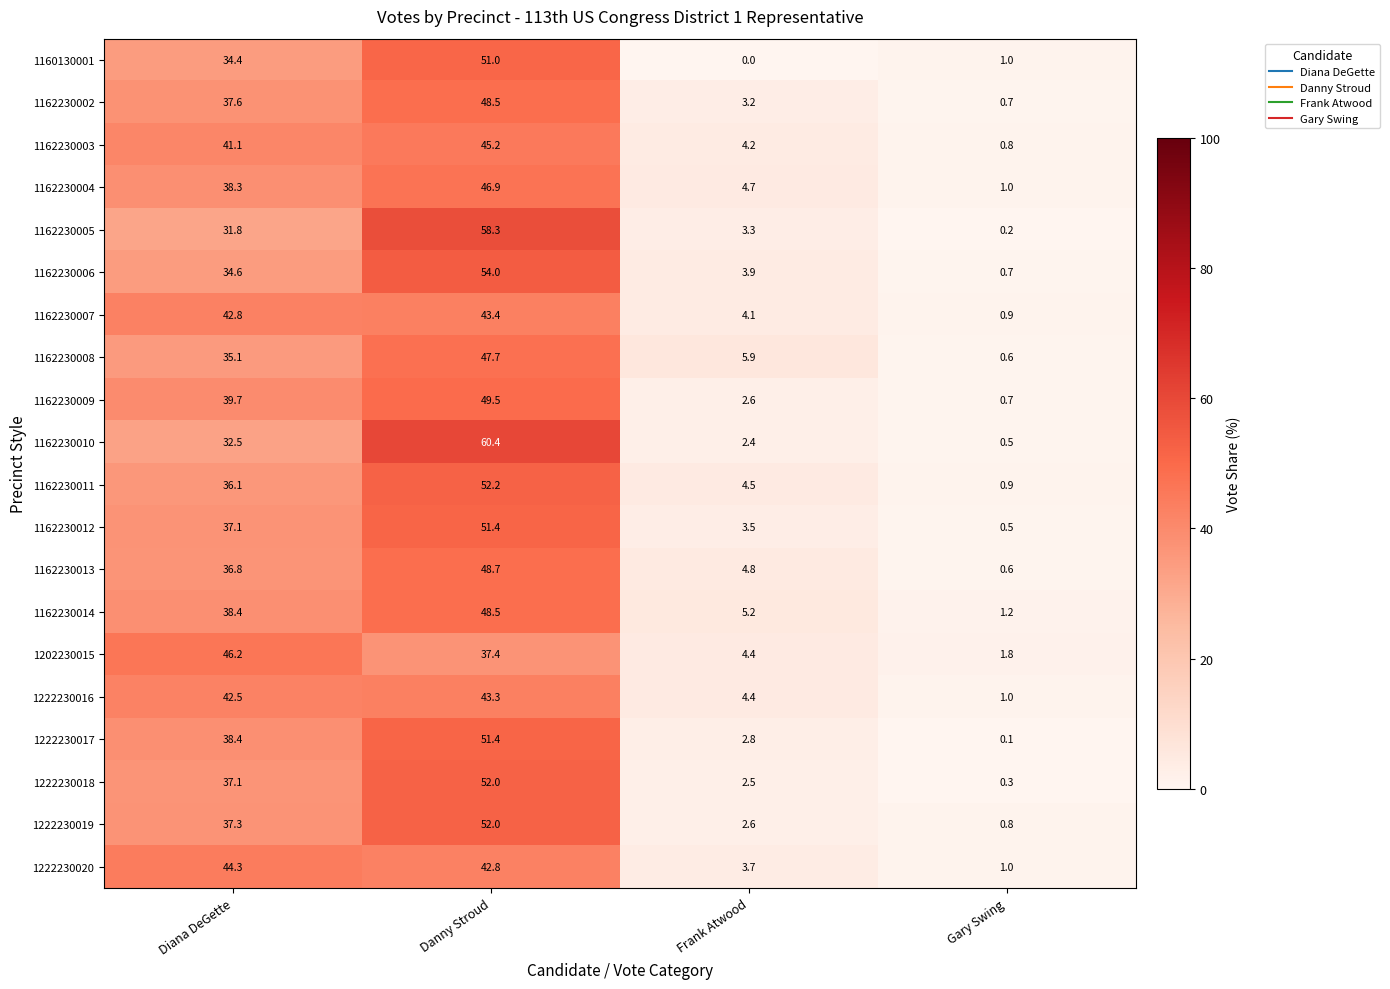

What is the greatest value displayed?

60.4